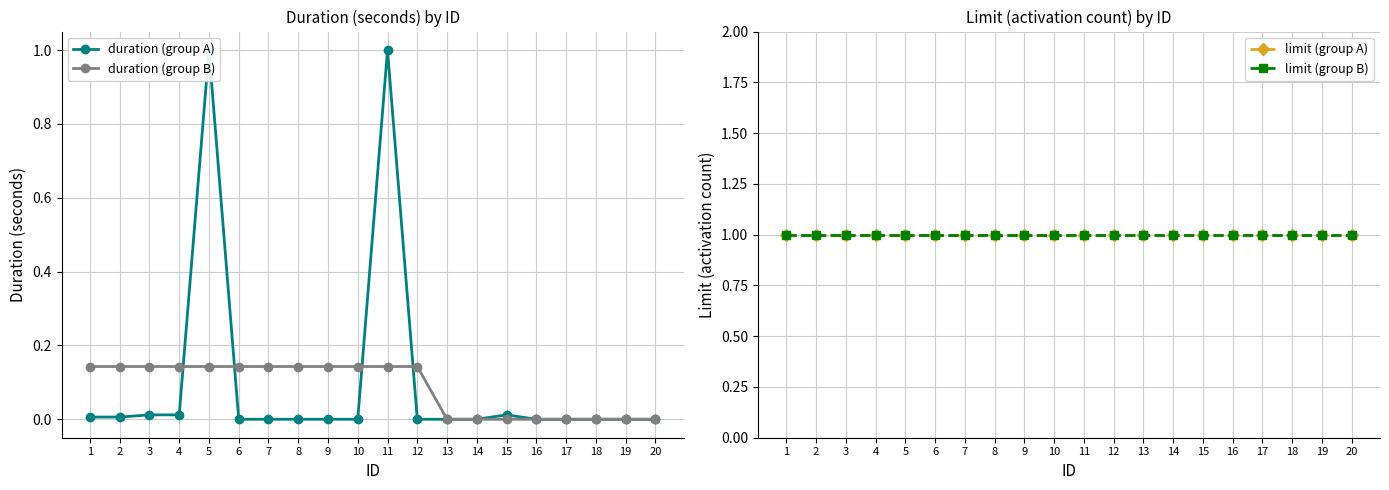

Reading left to right, what are all the values shown in this chart?

duration (group A): 1=0.0	2=0.0	3=0.0	4=0.0	5=1.0	6=0.0	7=0.0	8=0.0	9=0.0	10=0.0	11=1.0	12=0.0	13=0.0	14=0.0	15=0.0	16=0.0	17=0.0	18=0.0	19=0.0	20=0.0
duration (group B): 1=0.1	2=0.1	3=0.1	4=0.1	5=0.1	6=0.1	7=0.1	8=0.1	9=0.1	10=0.1	11=0.1	12=0.1	13=0.0	14=0.0	15=0.0	16=0.0	17=0.0	18=0.0	19=0.0	20=0.0
limit (group A): 1=1.0	2=1.0	3=1.0	4=1.0	5=1.0	6=1.0	7=1.0	8=1.0	9=1.0	10=1.0	11=1.0	12=1.0	13=1.0	14=1.0	15=1.0	16=1.0	17=1.0	18=1.0	19=1.0	20=1.0
limit (group B): 1=1.0	2=1.0	3=1.0	4=1.0	5=1.0	6=1.0	7=1.0	8=1.0	9=1.0	10=1.0	11=1.0	12=1.0	13=1.0	14=1.0	15=1.0	16=1.0	17=1.0	18=1.0	19=1.0	20=1.0